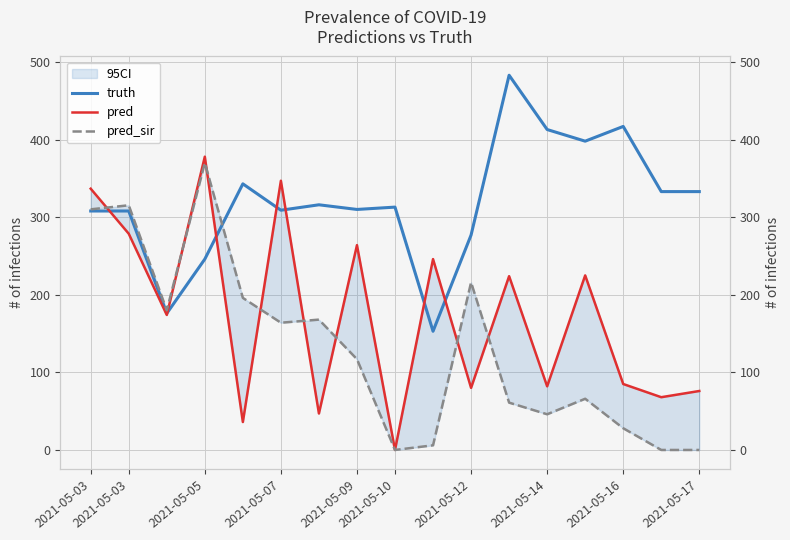

Which series ends up on top after the final intersection of truth and pred?

truth